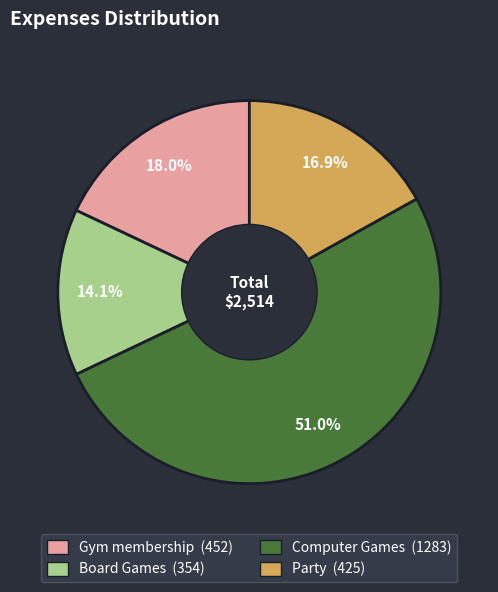

Rank the categories by value from highest to lowest.

Computer Games, Gym membership, Party, Board Games